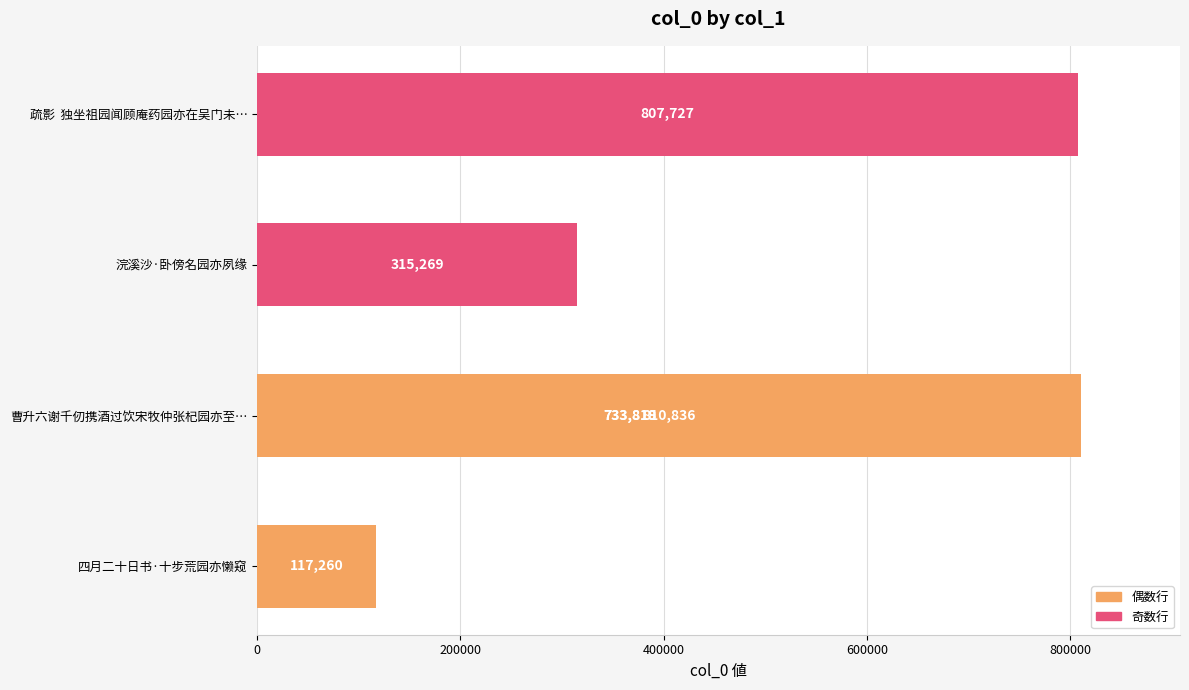

Which has a higher value, 浣溪沙·卧傍名园亦夙缘 or 四月二十日书·十步荒园亦懒窥?

浣溪沙·卧傍名园亦夙缘